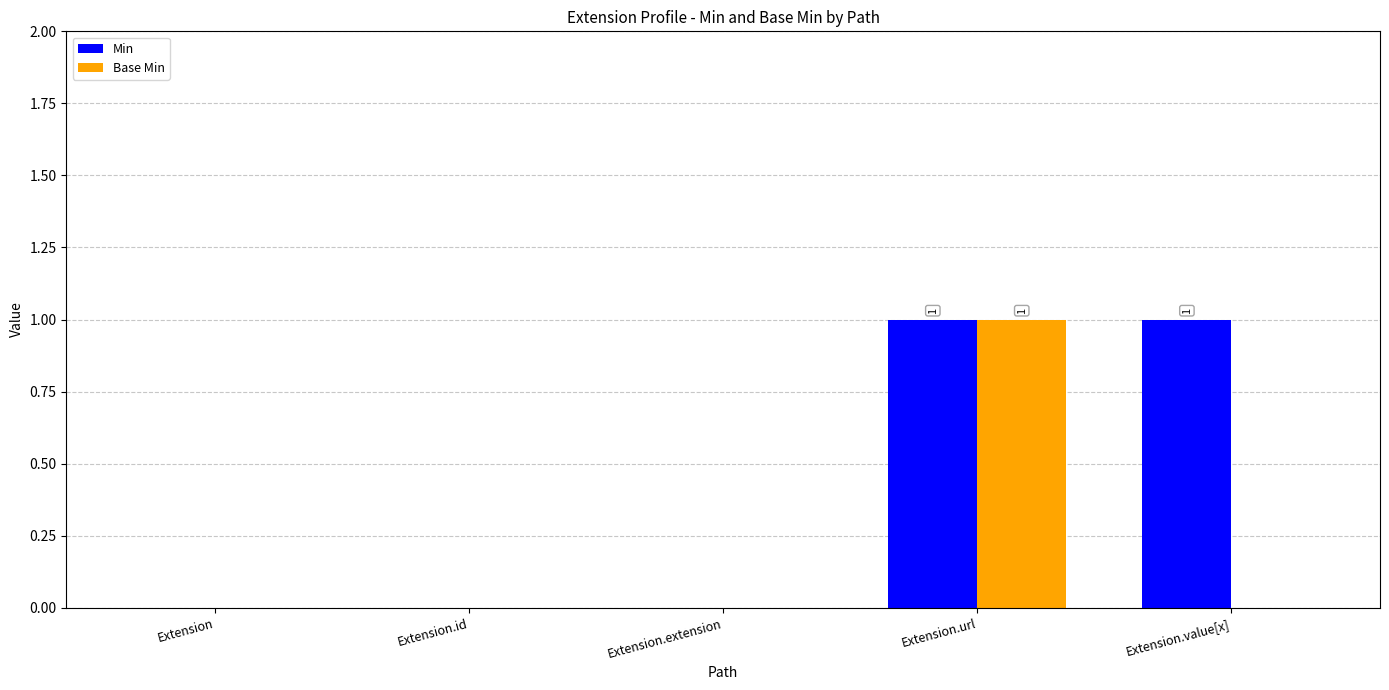

Count the Min values in the range 0 to 1.

5